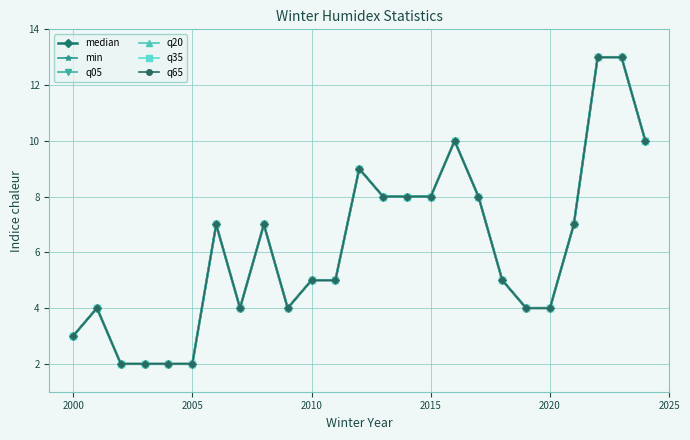

Does the chart have visible grid lines?

Yes